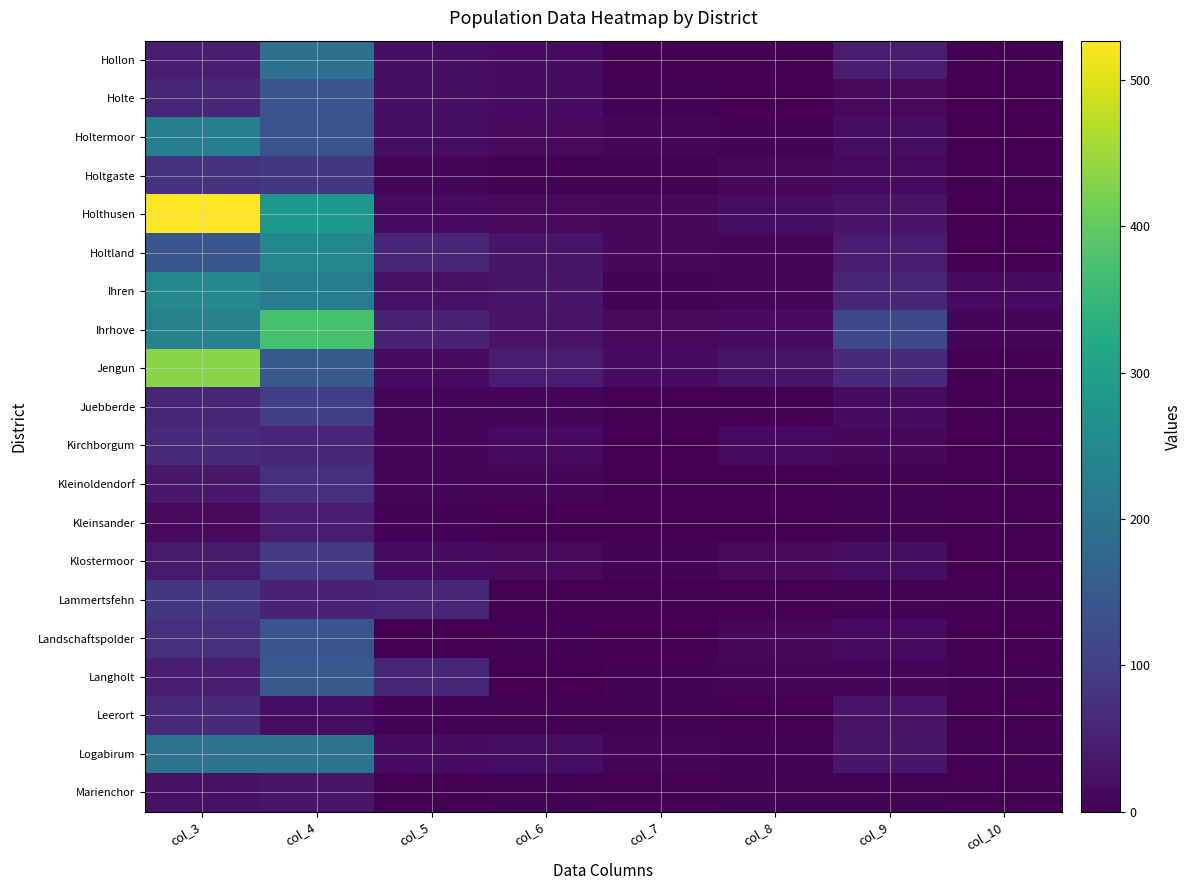

Rank the series at col_8 from lowest to highest value.

Juebberde, Kleinsander, Lammertsfehn, Leerort, Hollon, Holte, Kleinoldendorf, Marienchor, Holtermoor, Logabirum, Langholt, Holtland, Ihren, Holtgaste, Landschaftspolder, Klostermoor, Kirchborgum, Ihrhove, Holthusen, Jengun